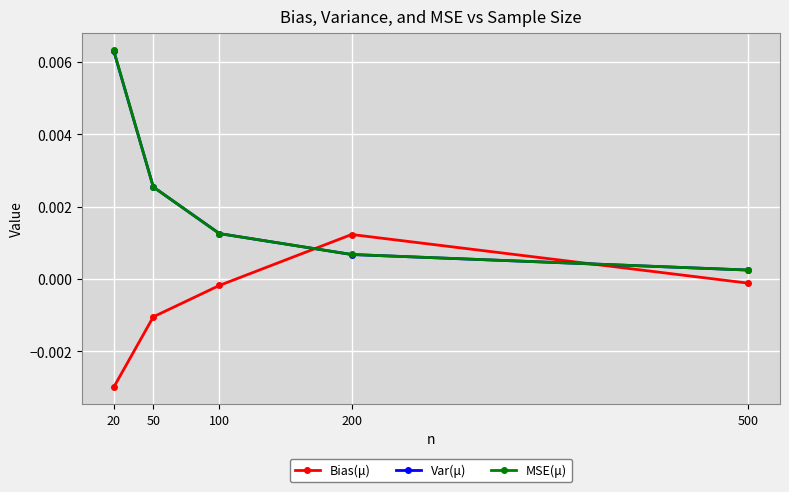

In Bias(μ), how many points are higher than both neighbors (excluding endpoints)?

1